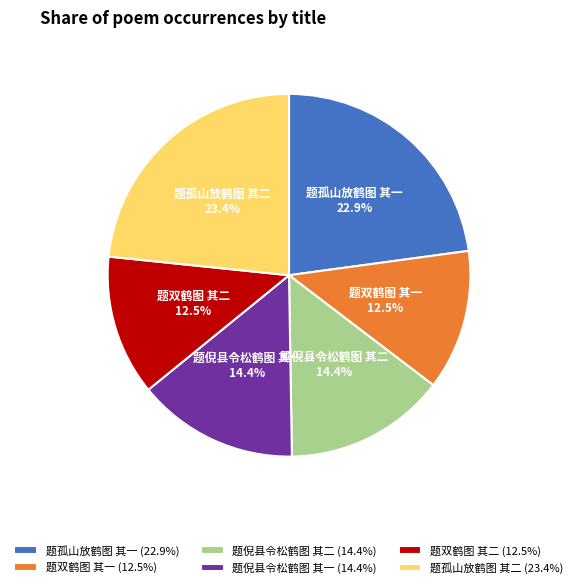

True or false: 题倪县令松鹤图 其一 accounts for 14% of the total.

True